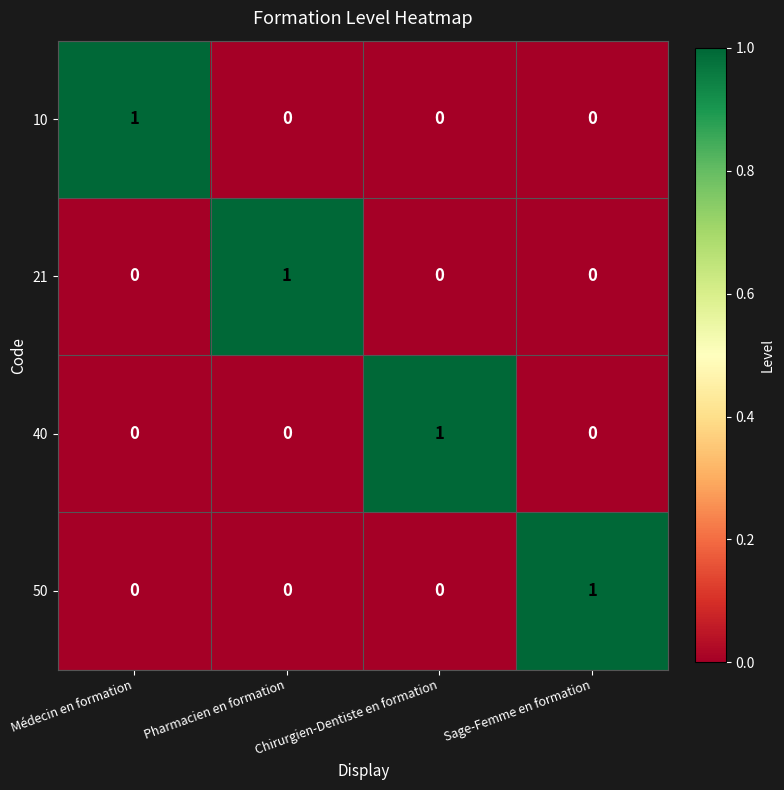

At how many categories does at least one series exceed 0?

4